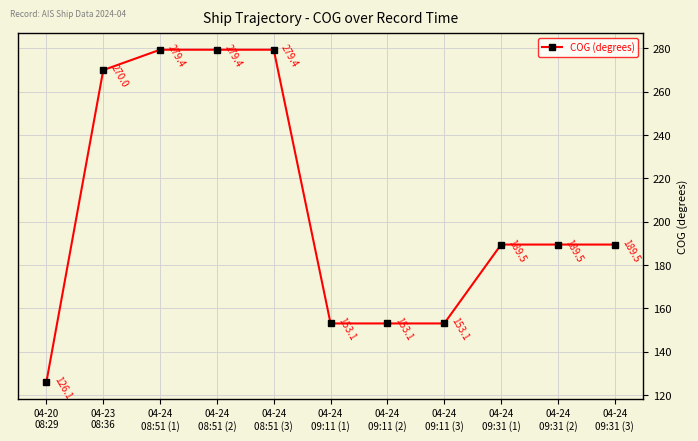

Is it true that the value at 04-24
08:51 (3) is 279.4?

True